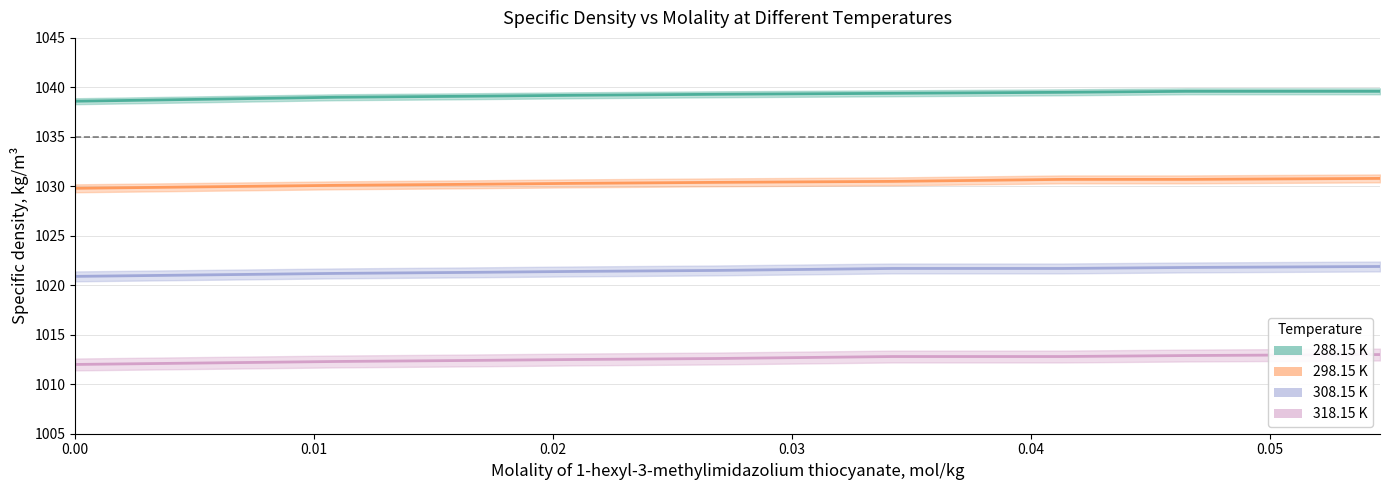

Is this an area chart (filled region under the line)?

No